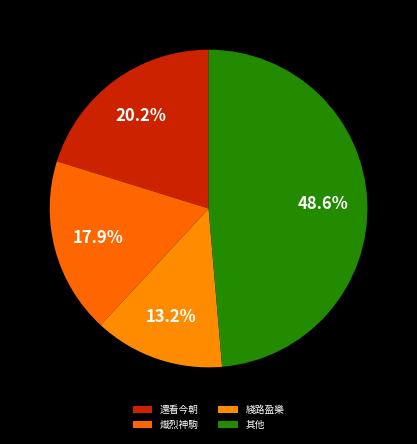

How many slices are in this pie chart?

4